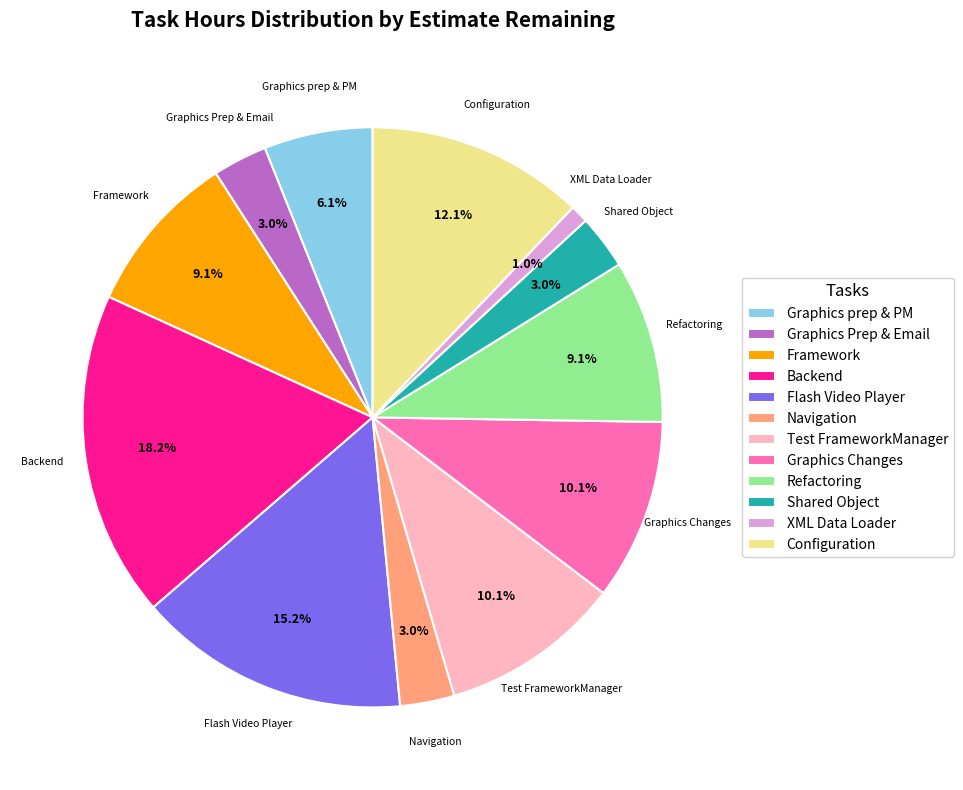

How much of the chart is everything except Framework?

90.9%